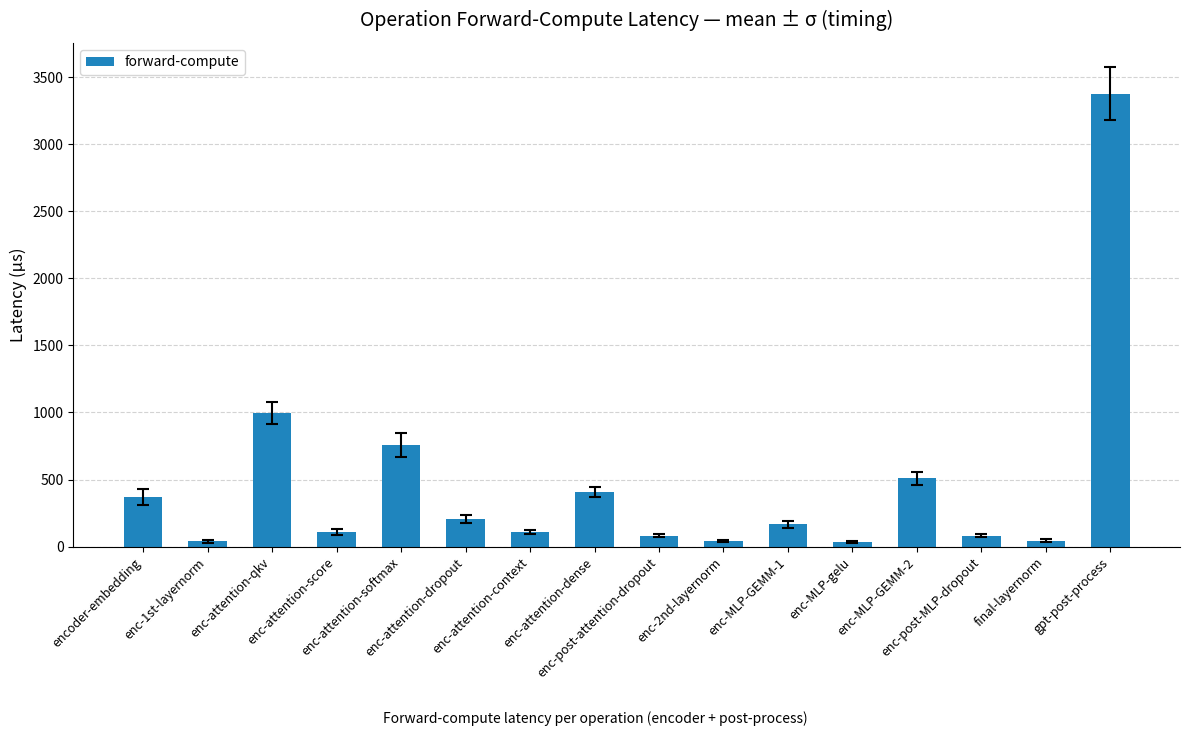

How many data points are above 166?

8